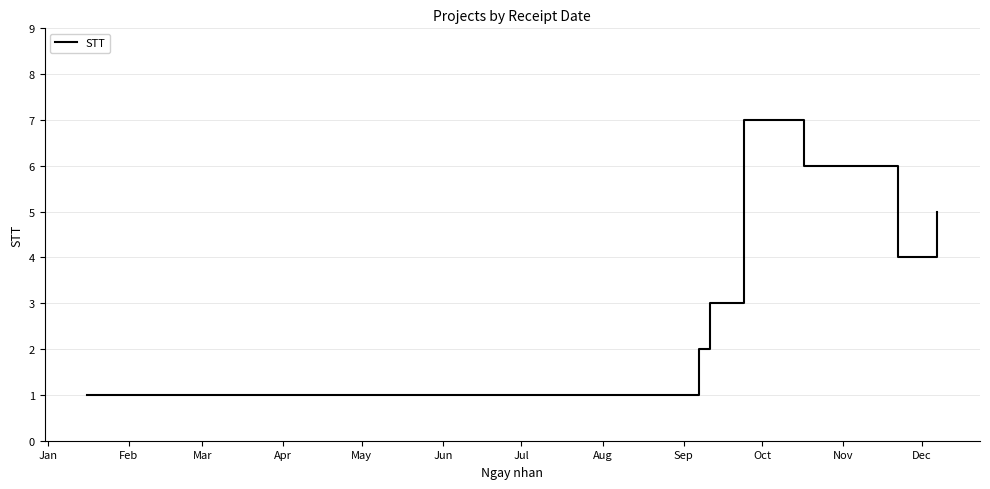

How many interior local valleys (lower than both neighbors) does the data have?

1